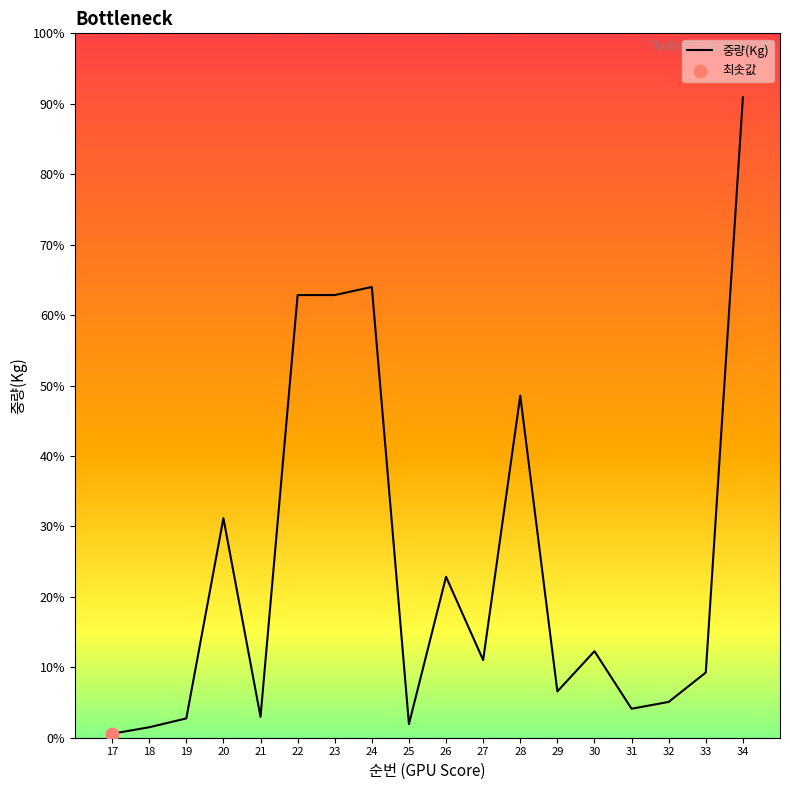

Between 20 and 17, which is larger?

20